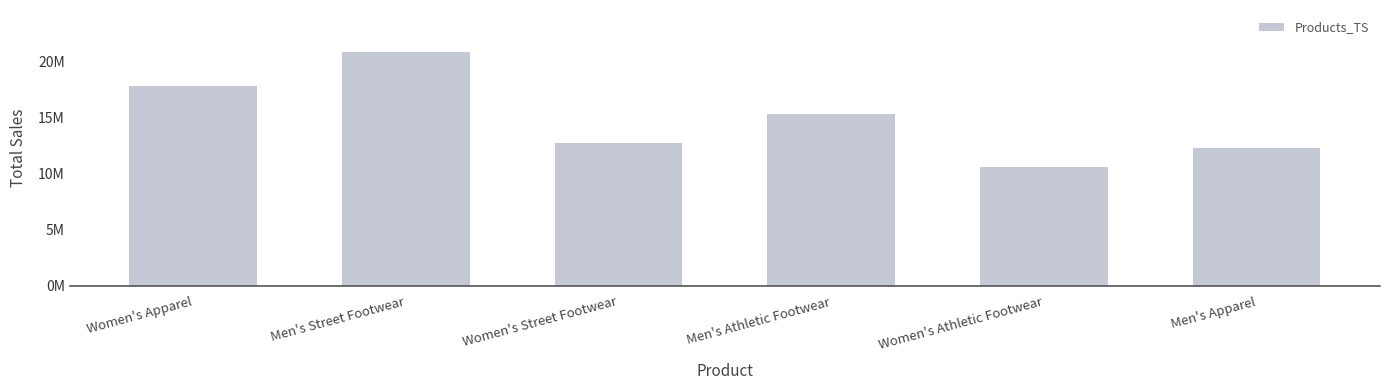

What is the difference between the second highest and minimum values?

7188675